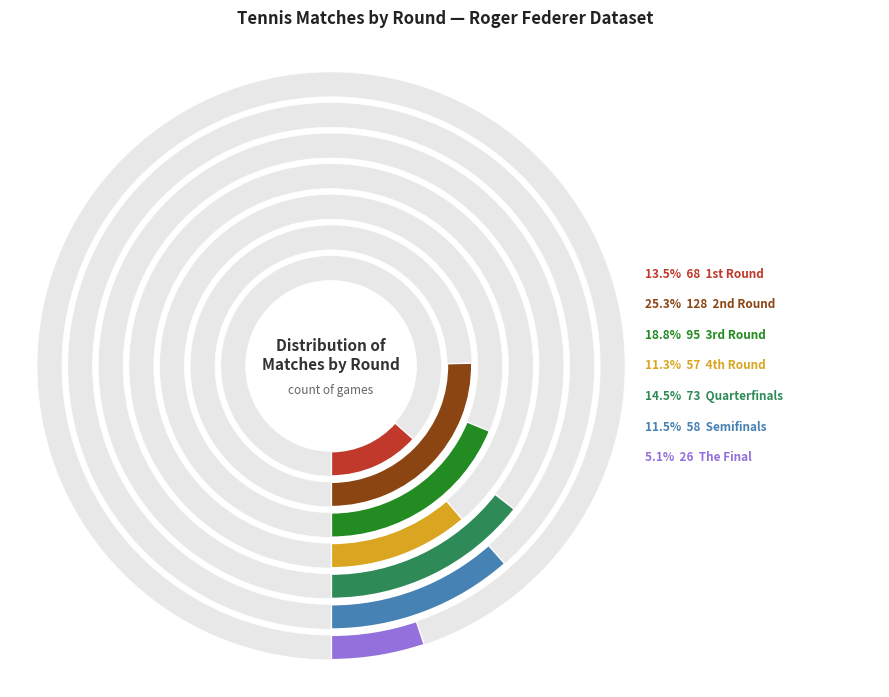

Does any single category account for the majority?

No